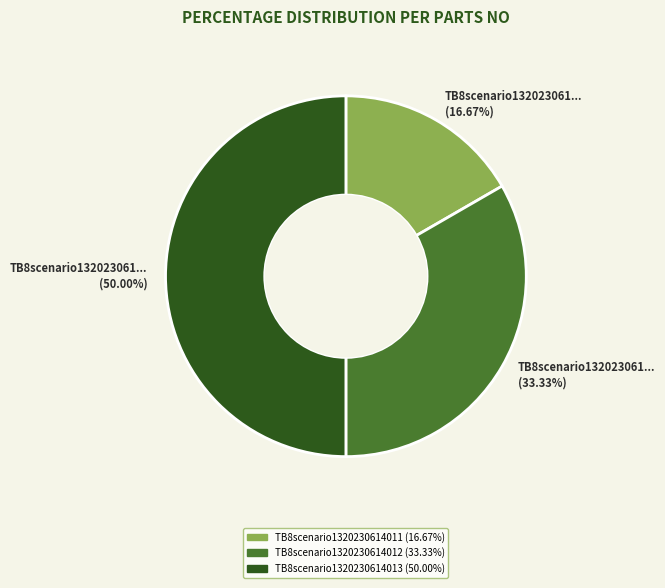

What percentage is the TB8scenario1320230614012 slice, to the nearest percent?

33%